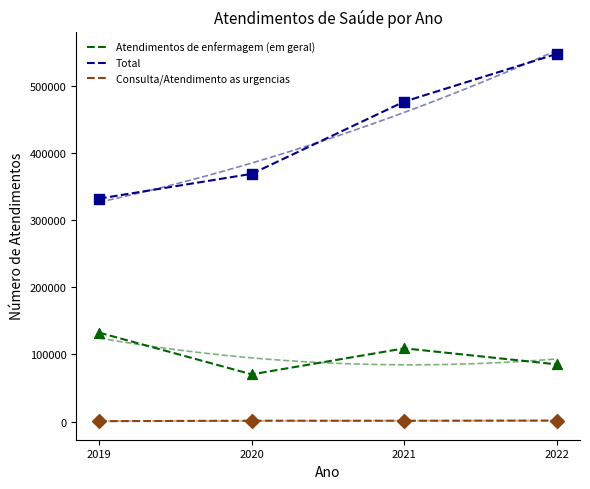

What are all the series names shown in the legend?

Atendimentos de enfermagem (em geral), Total, Consulta/Atendimento as urgencias